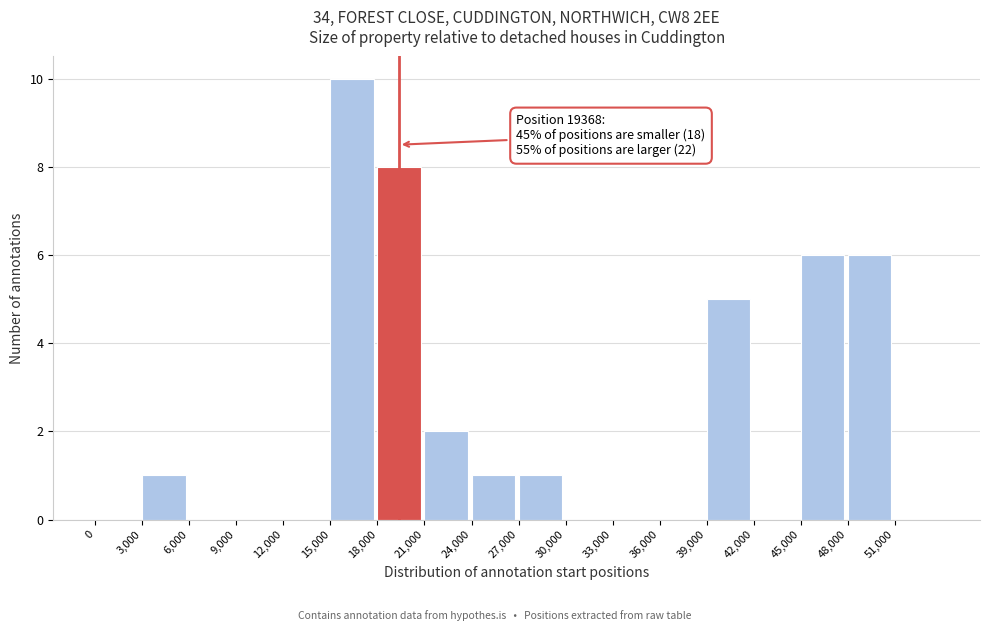

Which range on the x-axis has the tallest bar?

15000 to 18000